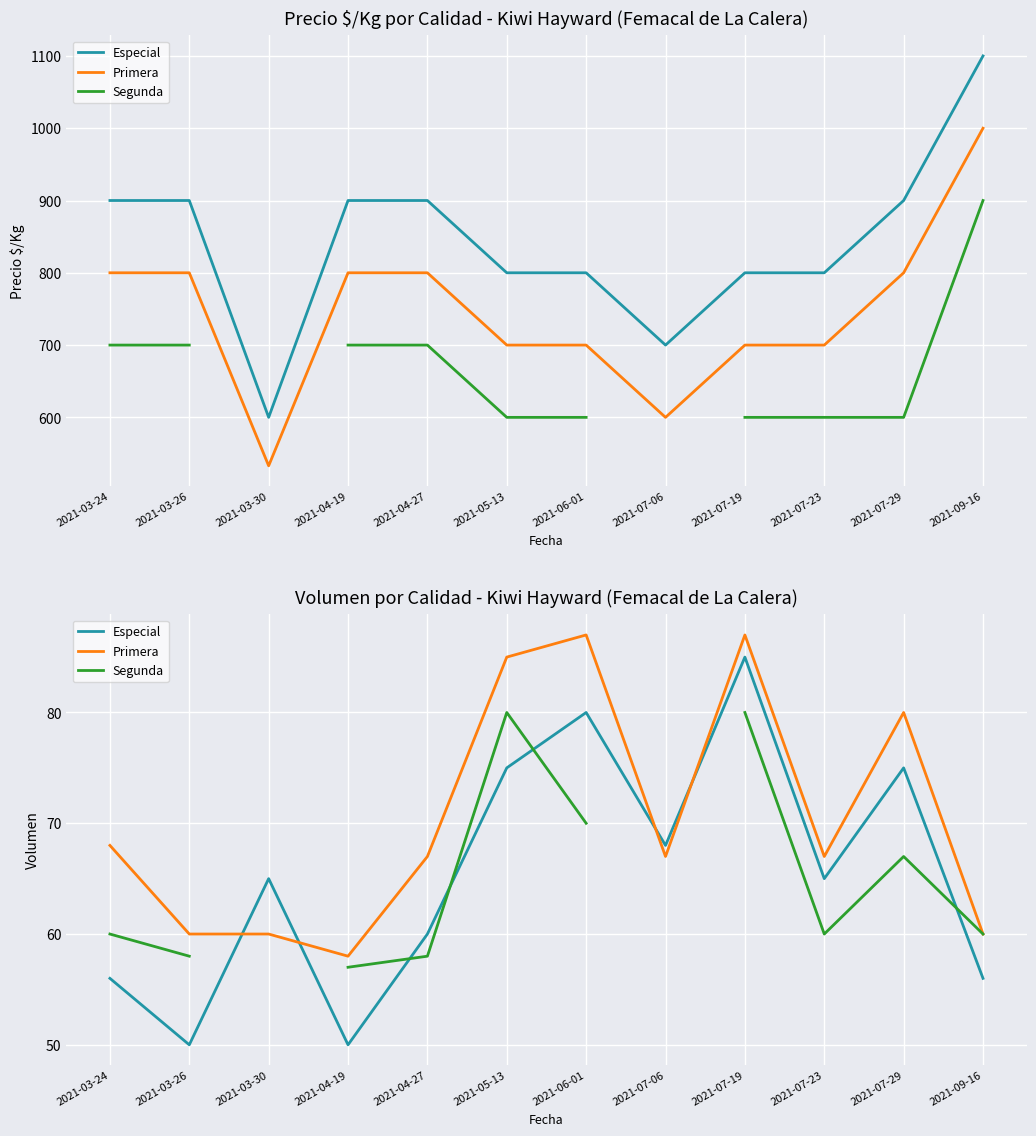

What is the difference between the Primera values at 2021-03-26 and 2021-07-19?

27.0